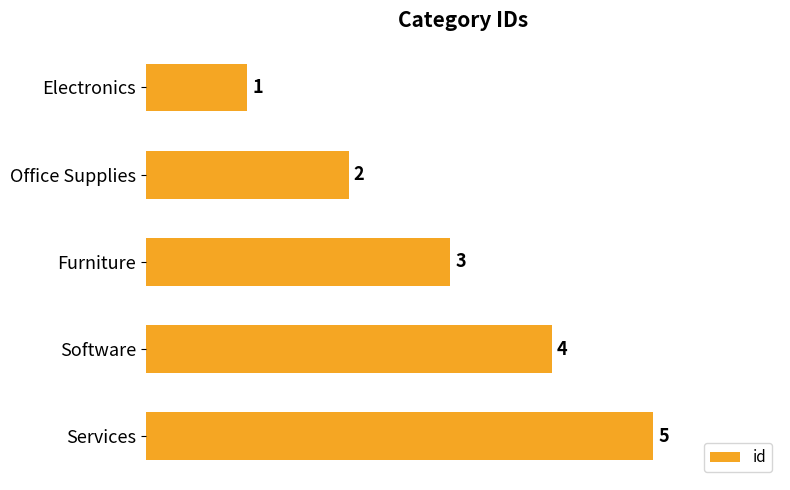

Between Furniture and Office Supplies, which is larger?

Furniture